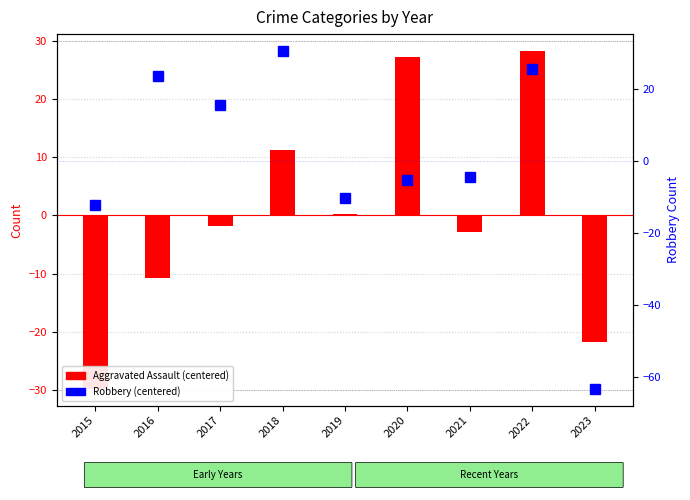

The Aggravated Assault (centered) series shows -29.8 at 2015. True or false?

True